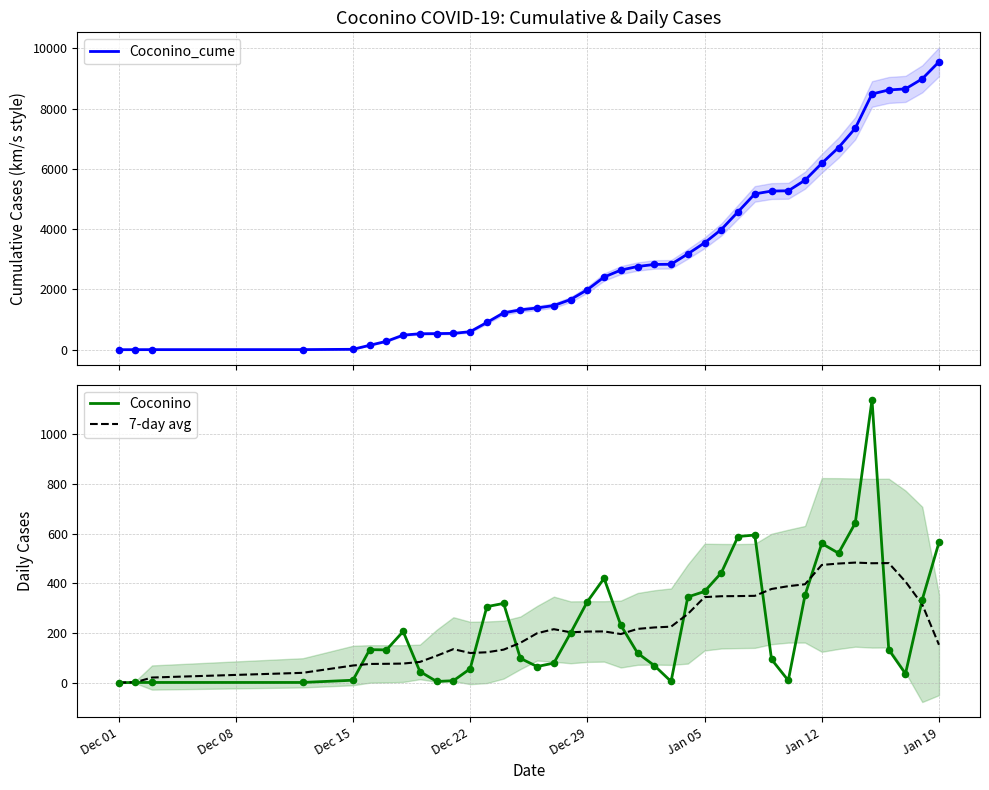

Which series has the largest total across all categories?

Coconino_cume